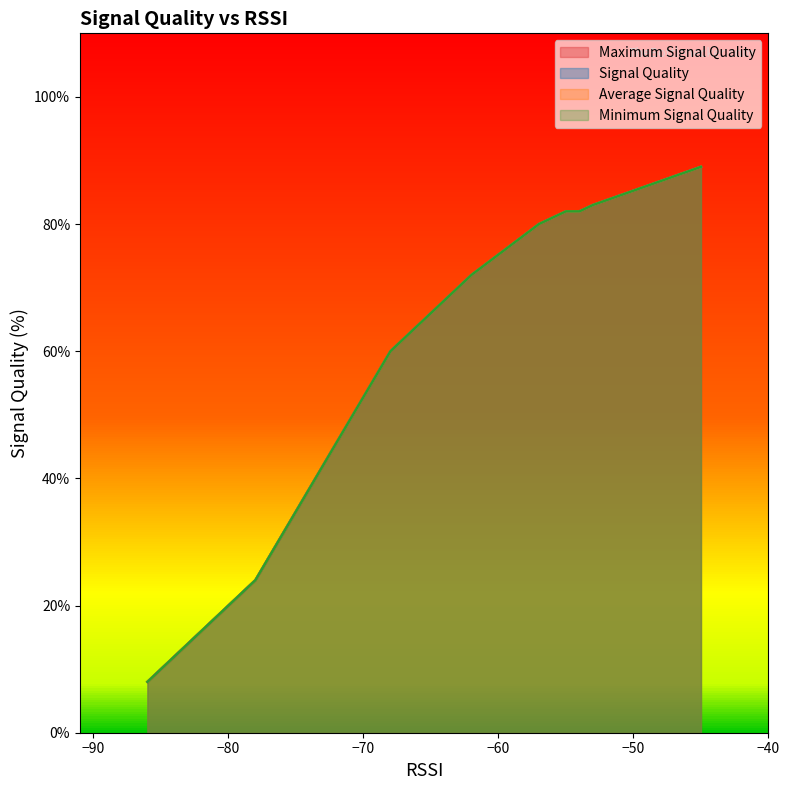

True or false: Minimum Signal Quality and Maximum Signal Quality intersect in this chart.

False